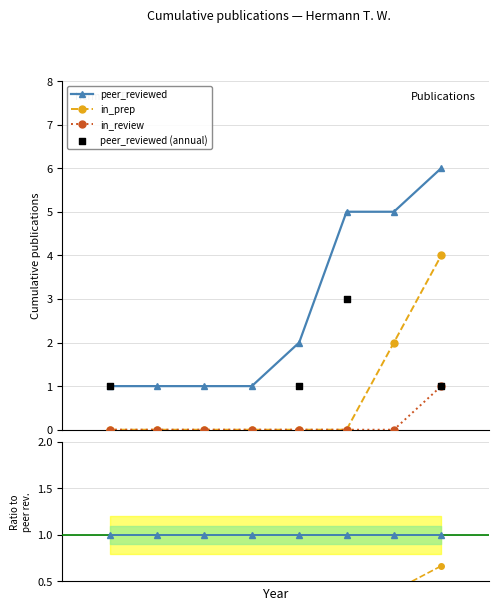

Between 4 and 2, which is larger?

4